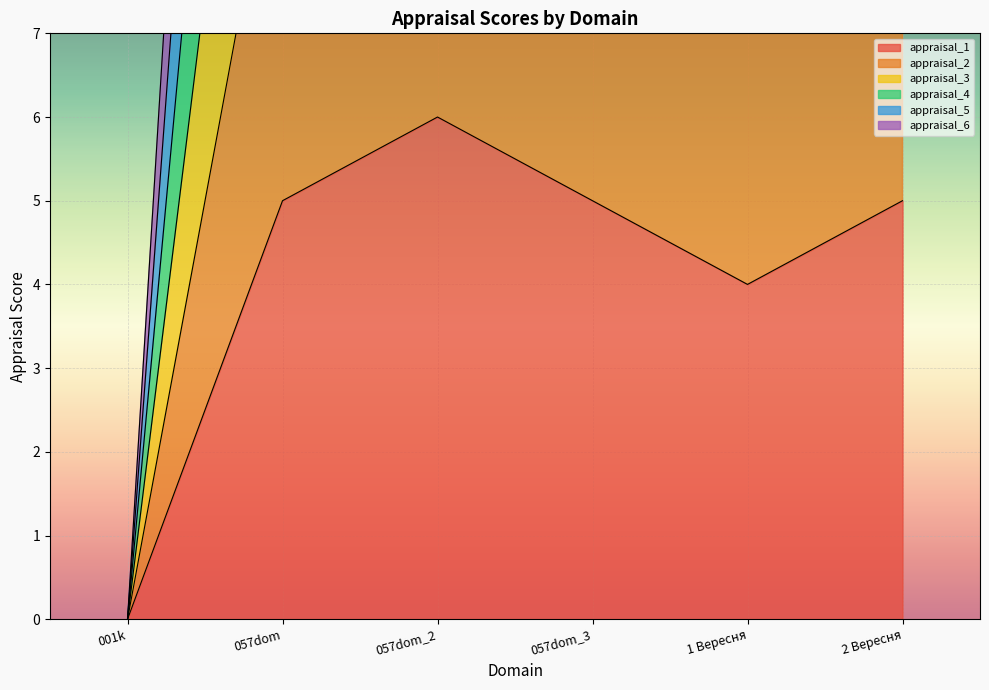

Is it true that appraisal_4 equals 9 at 2 Вересня?

False